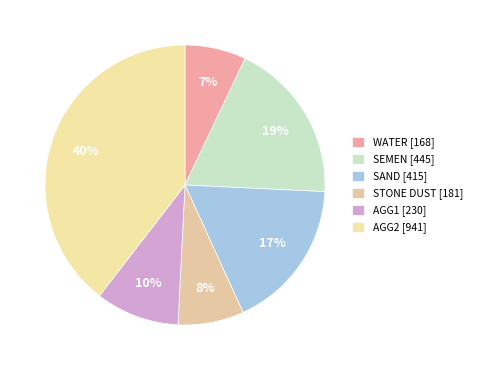

Which has a higher value, WATER or AGG2?

AGG2